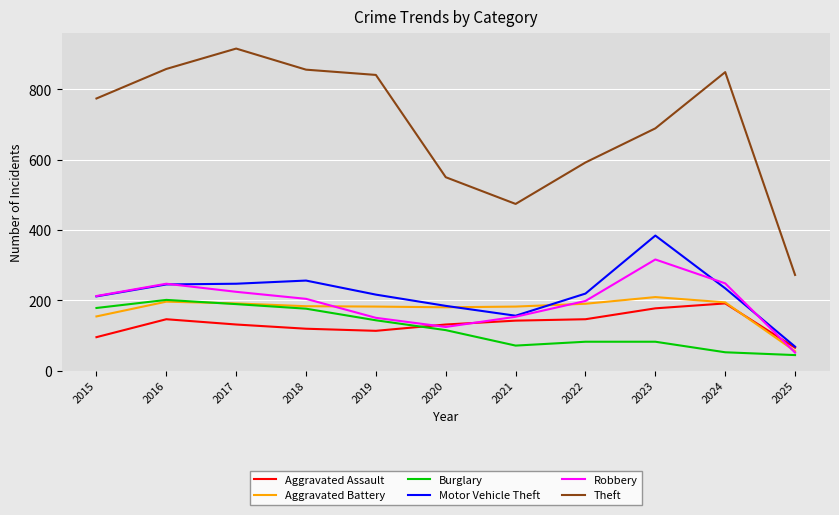

Is the value of Motor Vehicle Theft at 2025 greater than the value of Aggravated Battery at 2018?

No